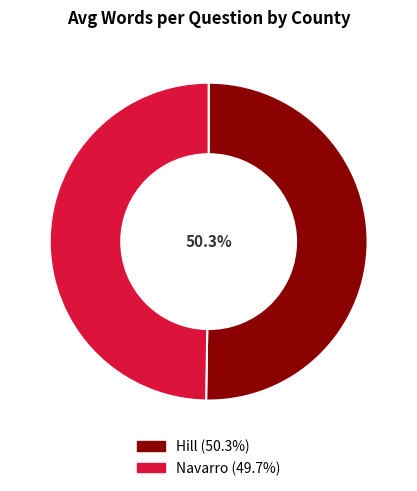

What is the largest slice in the pie chart?

Hill